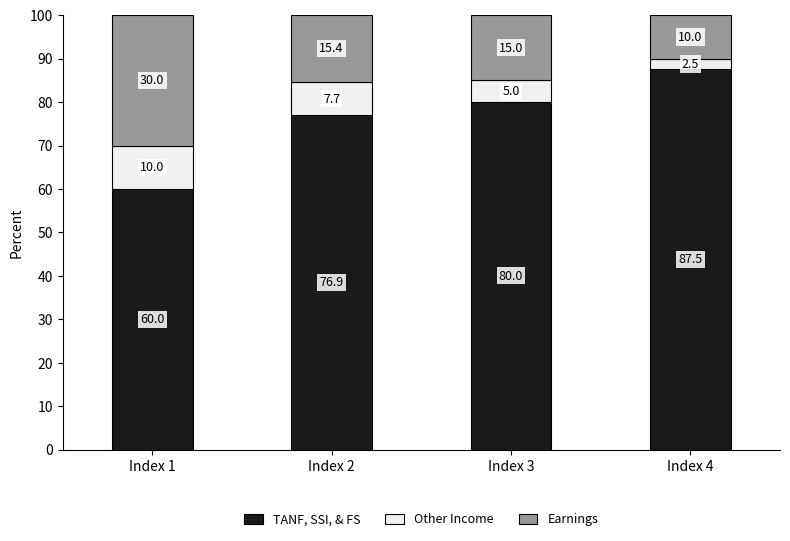

What is the difference between the TANF, SSI, & FS values at Index 2 and Index 1?

16.9